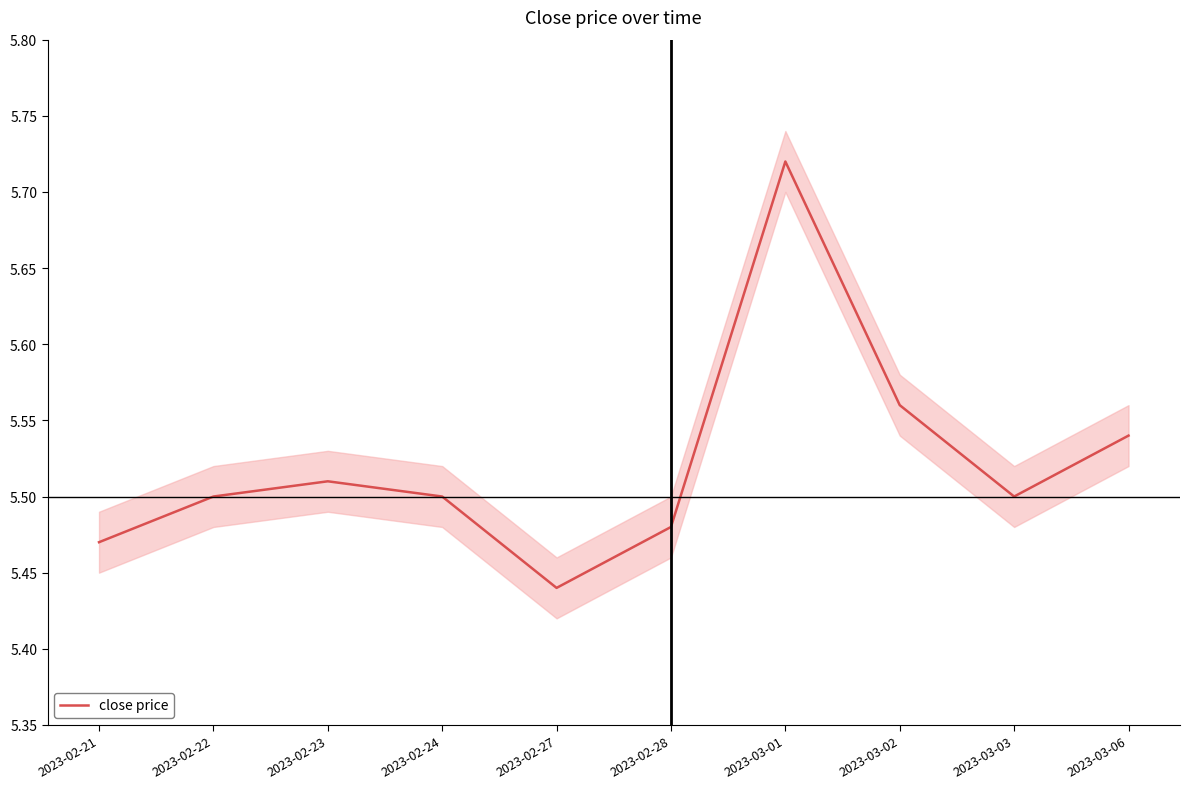

Reading right to left, what are all the values shown in this chart?

5.5	5.5	5.6	5.7	5.5	5.4	5.5	5.5	5.5	5.5